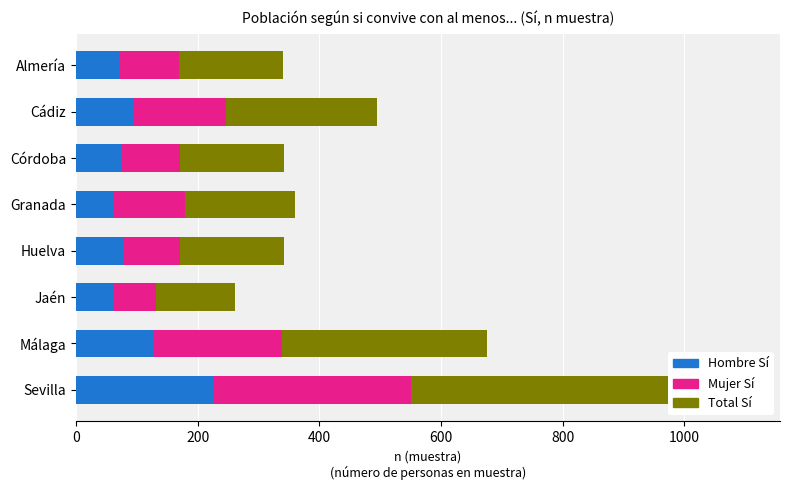

What is the smallest value displayed?

61